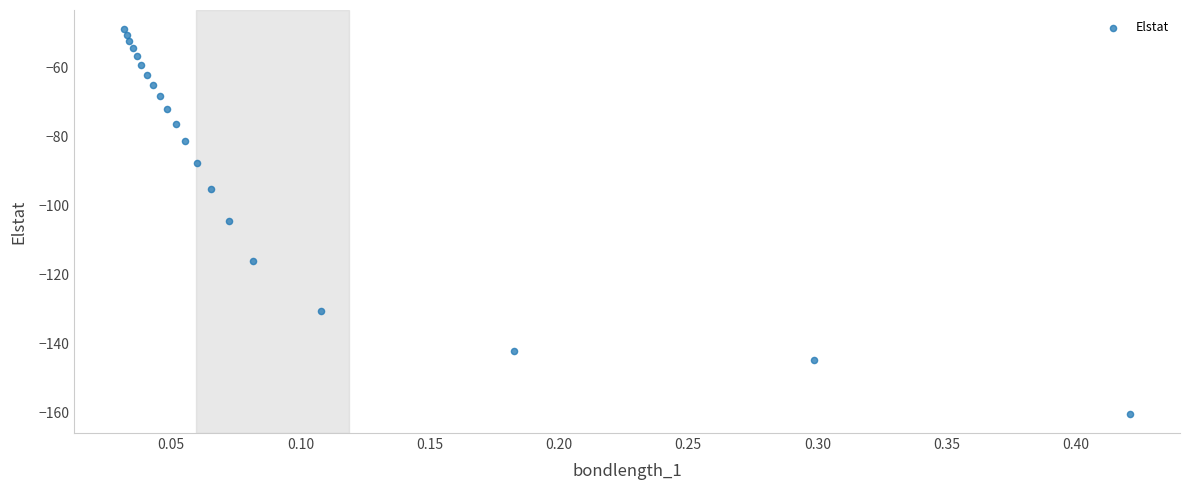

What is the range of Y values (max minus min)?

111.3